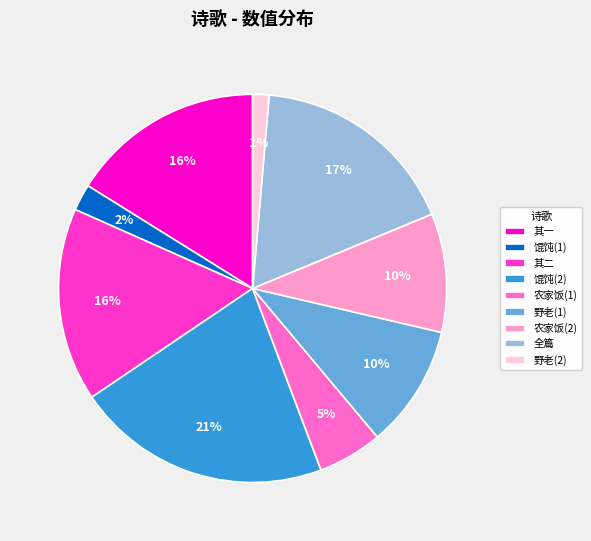

How many segments does this pie chart have?

9